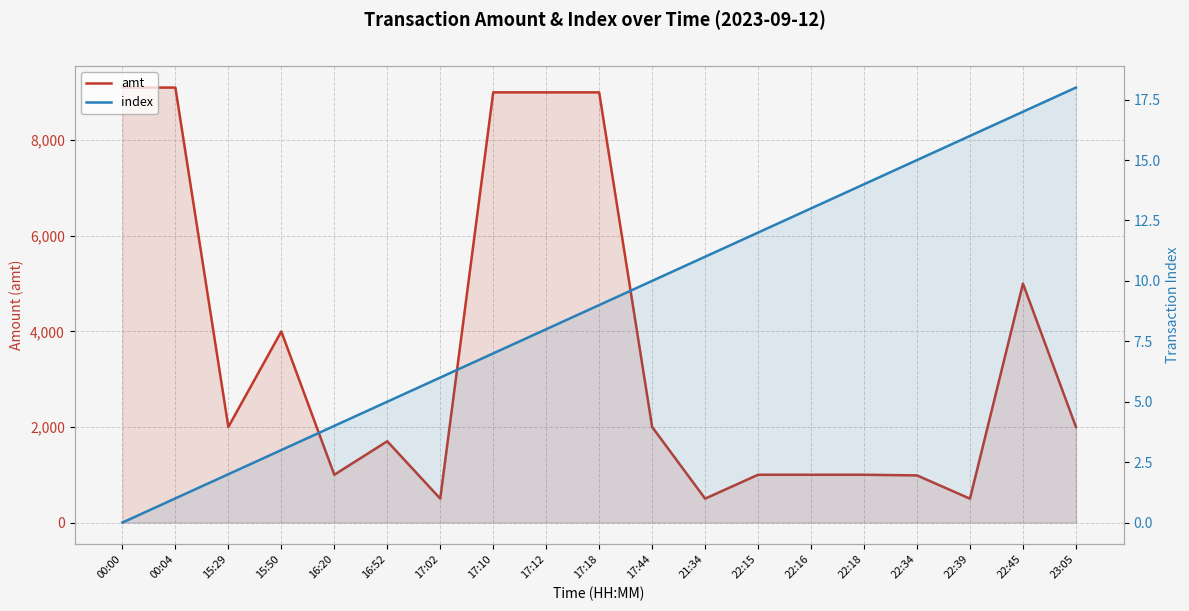

What is the label of the 19th point from the right?

00:00